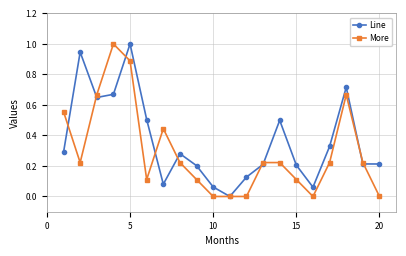

Which series has the largest total across all categories?

Line